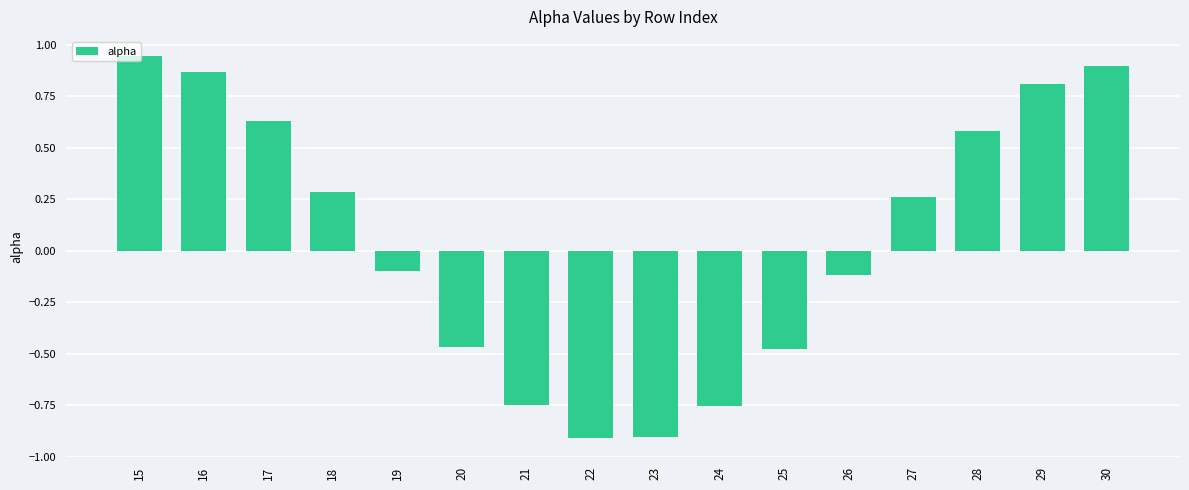

Is it true that the value at 28 is 0.2?

False